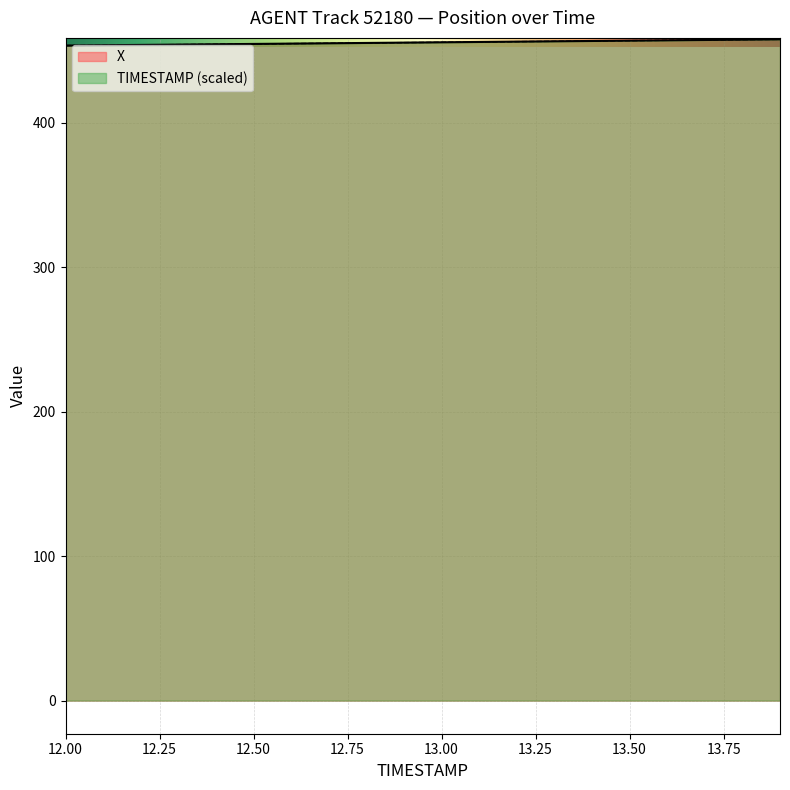

What is the total value across all series at 12.6?

909.6